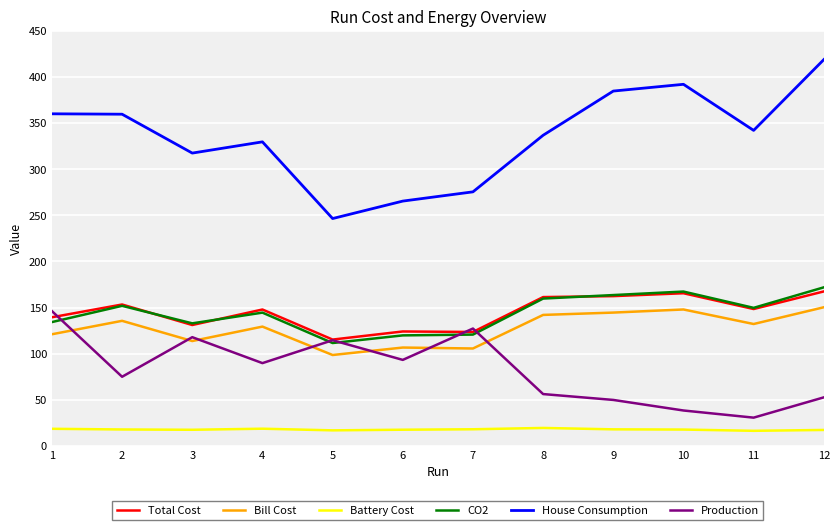

True or false: House Consumption and Bill Cost cross at least once.

False